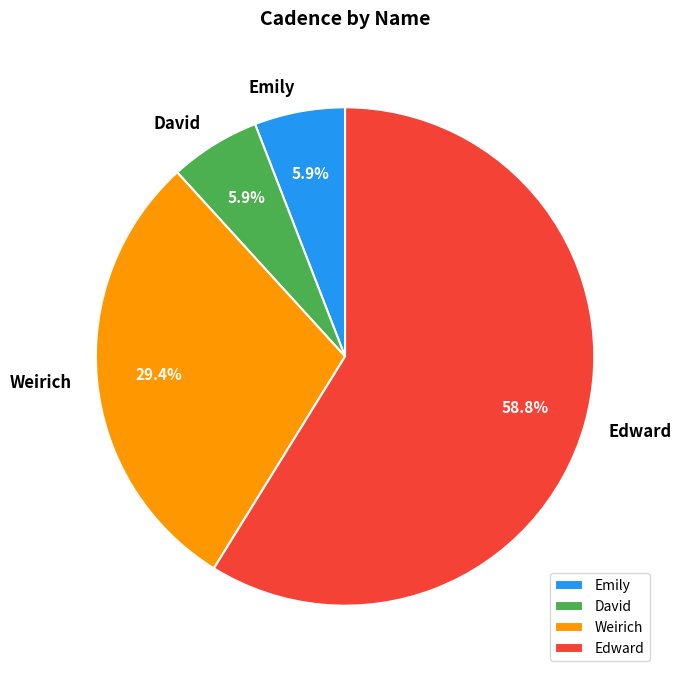

To the nearest percent, what is the combined percentage of Emily and David?

12%